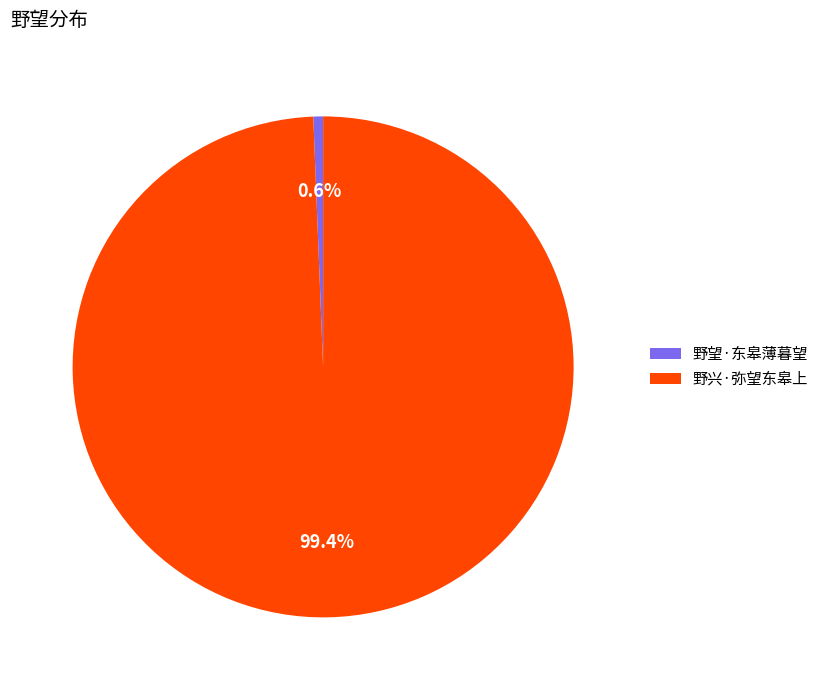

To the nearest percent, what portion does 野望·东皋薄暮望 represent?

1%